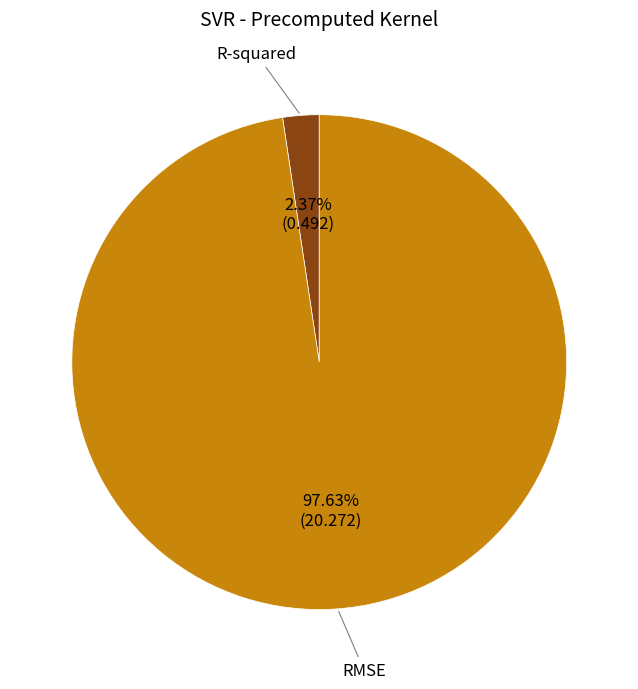

Between RMSE and R-squared, which is larger?

RMSE